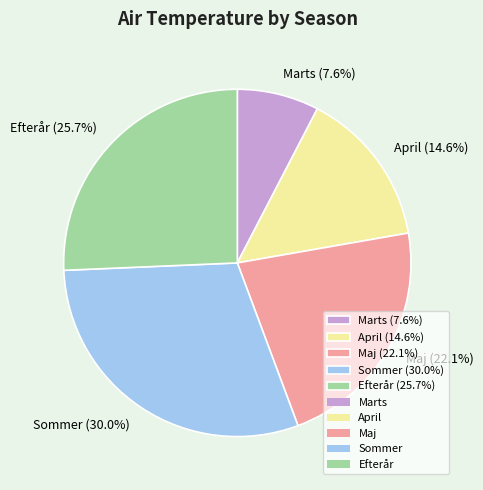

The Marts slice represents 8% of the pie. True or false?

True